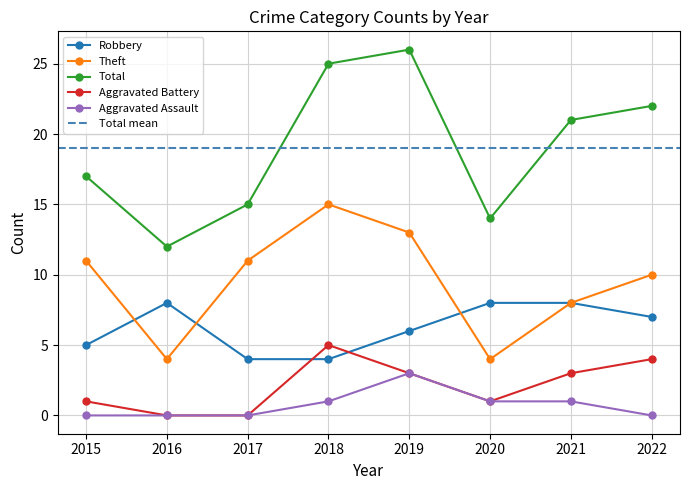

Is it true that Total equals 15 at 2017?

True